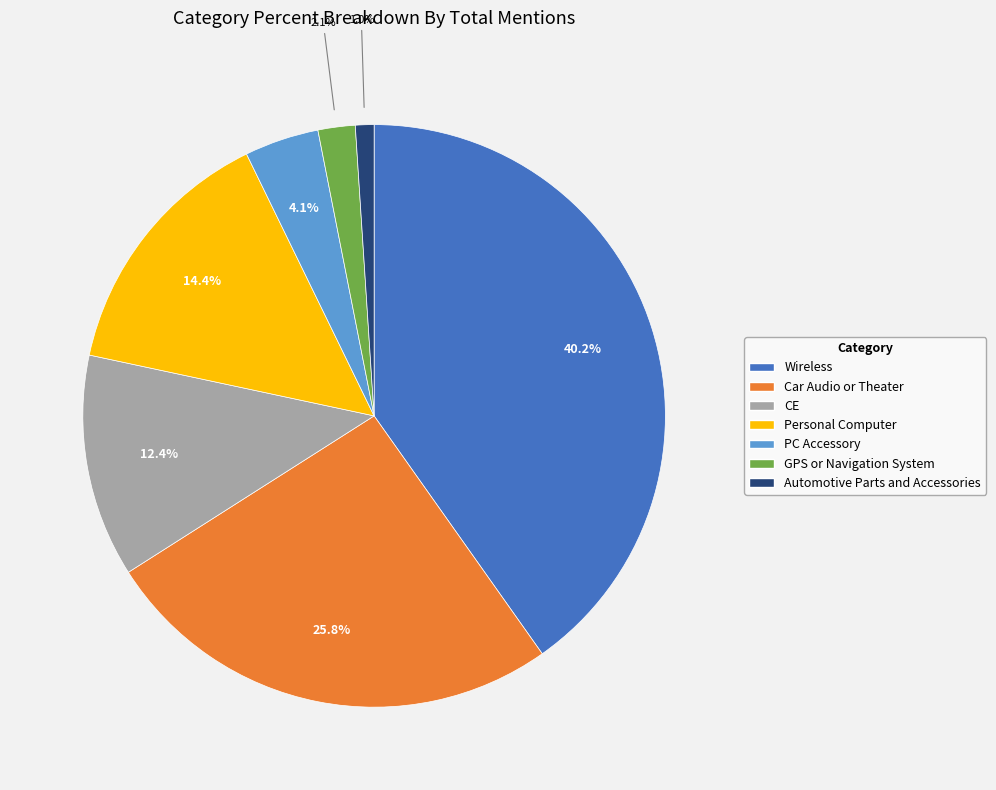

Which has a higher value, PC Accessory or CE?

CE